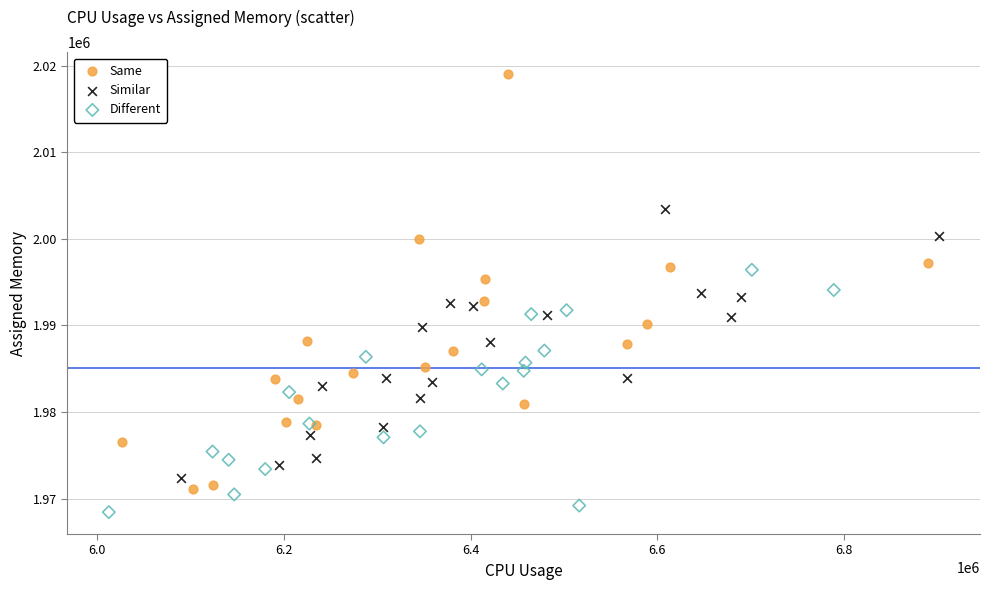

What are all the series names shown in the legend?

Same, Similar, Different